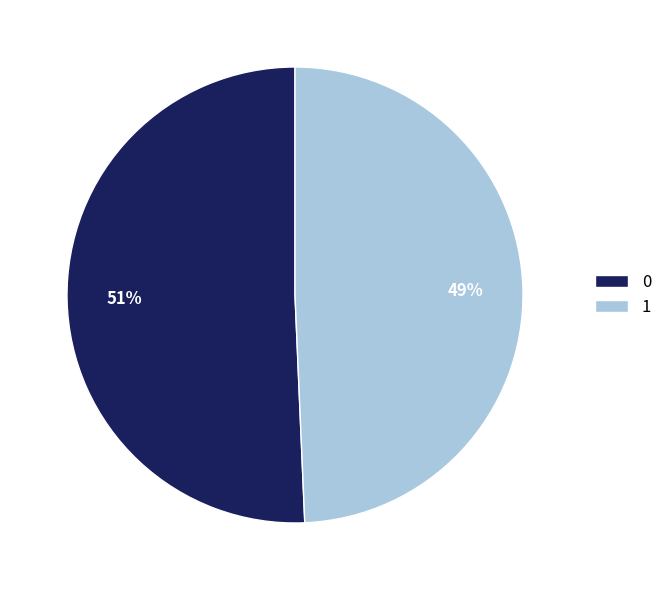

Does 1 account for over 50% of the chart?

No